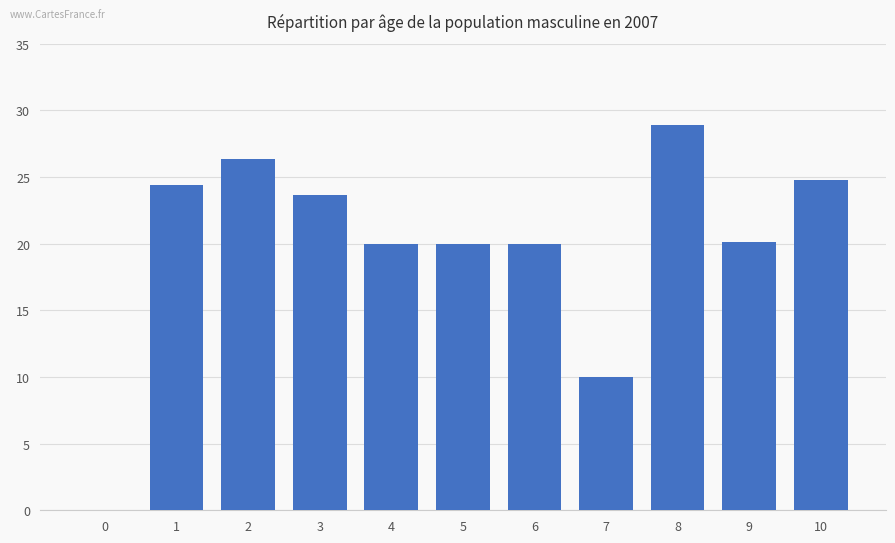

How many data points does each series have?

11